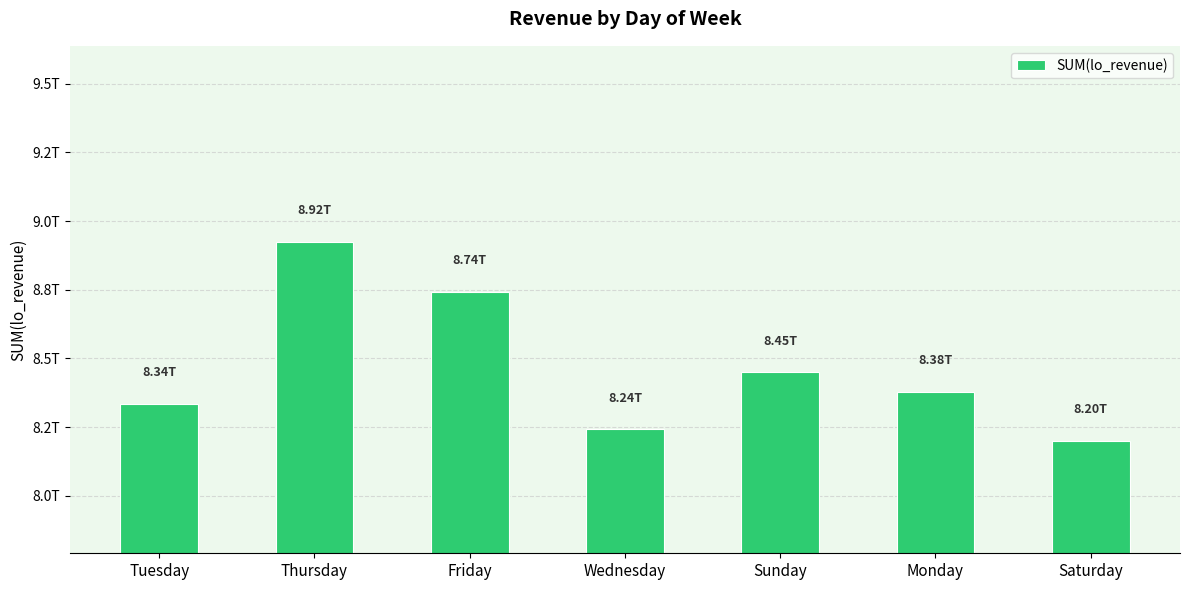

What is the label of the 7th bar from the right?

Tuesday